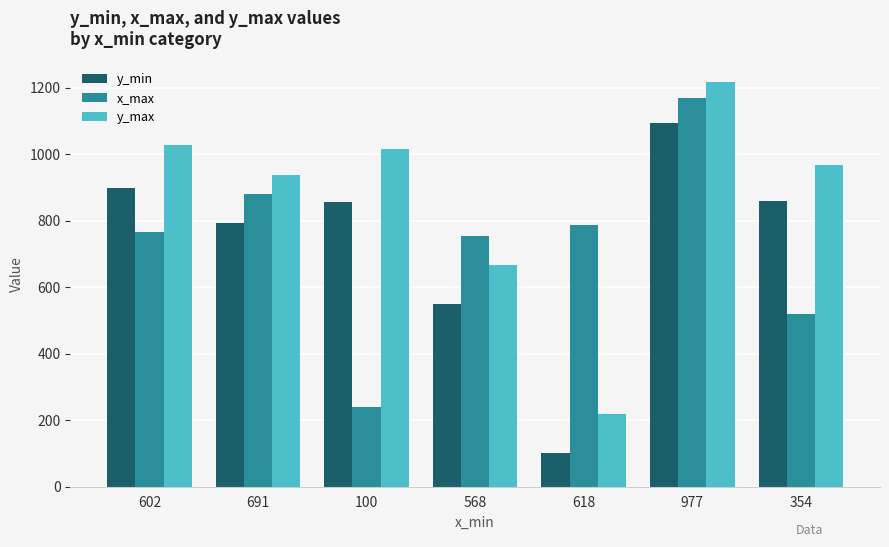

Rank the series at 100 from lowest to highest value.

x_max, y_min, y_max